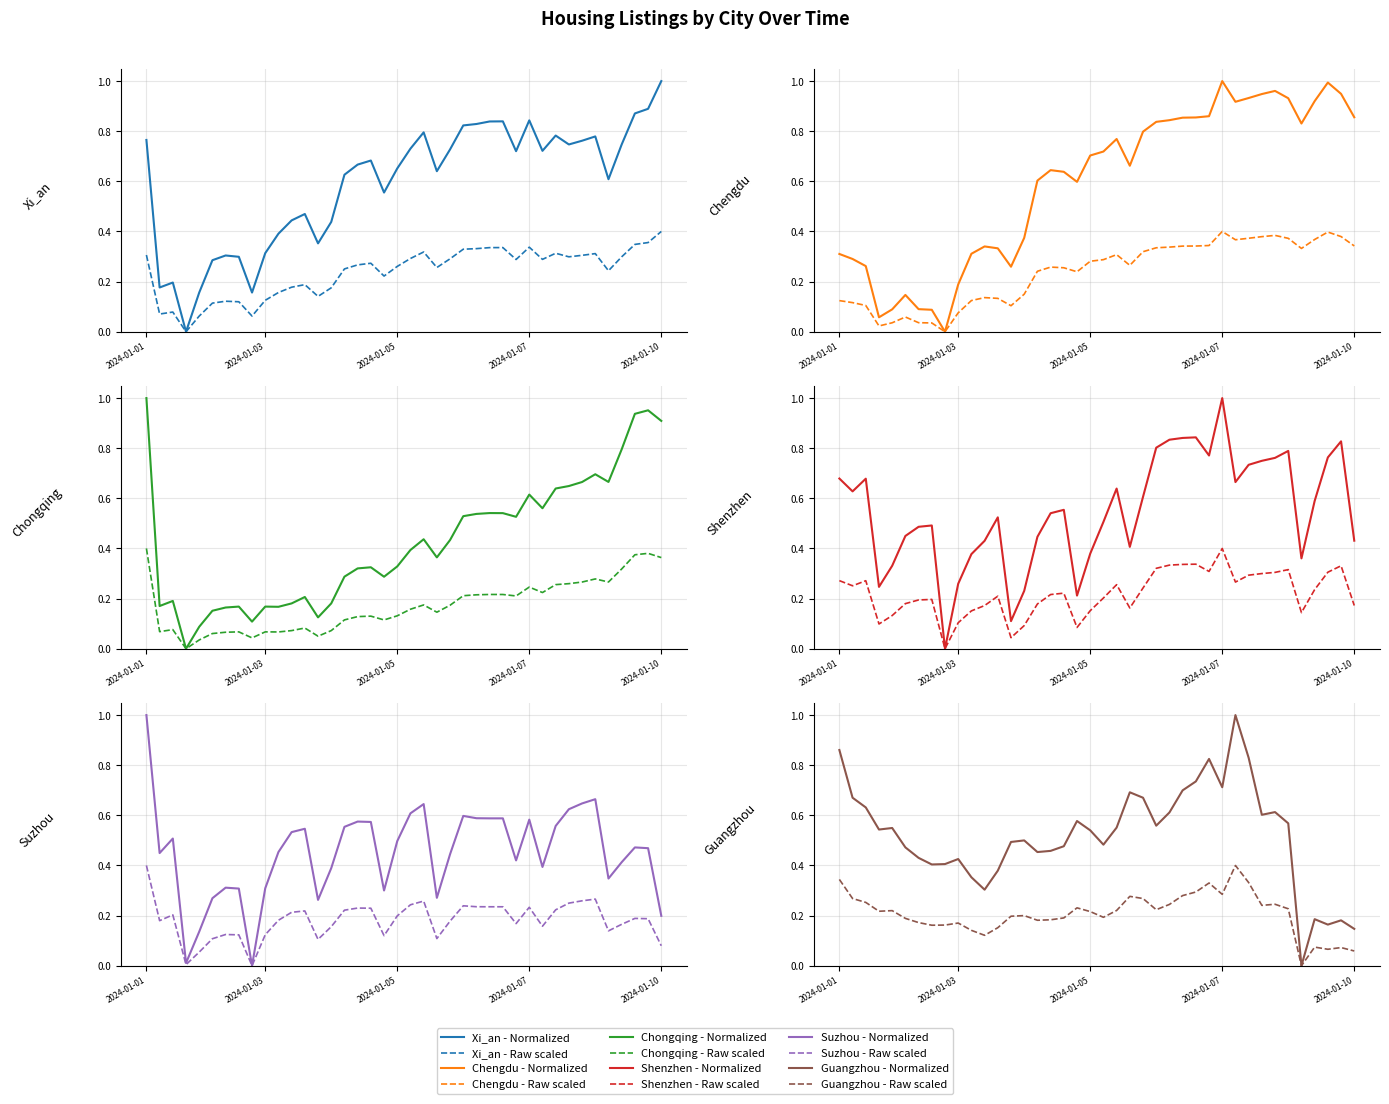

List the labels in order of Chongqing value, largest first.

2024-01-01, 2024-01-09, 2024-01-09, 2024-01-10, 2024-01-09, 2024-01-08, 2024-01-09, 2024-01-08, 2024-01-08, 2024-01-08, 2024-01-07, 2024-01-08, 2024-01-06, 2024-01-07, 2024-01-06, 2024-01-06, 2024-01-07, 2024-01-05, 2024-01-06, 2024-01-05, 2024-01-06, 2024-01-05, 2024-01-04, 2024-01-04, 2024-01-04, 2024-01-05, 2024-01-03, 2024-01-01, 2024-01-03, 2024-01-04, 2024-01-01, 2024-01-02, 2024-01-03, 2024-01-03, 2024-01-02, 2024-01-02, 2024-01-04, 2024-01-03, 2024-01-02, 2024-01-02